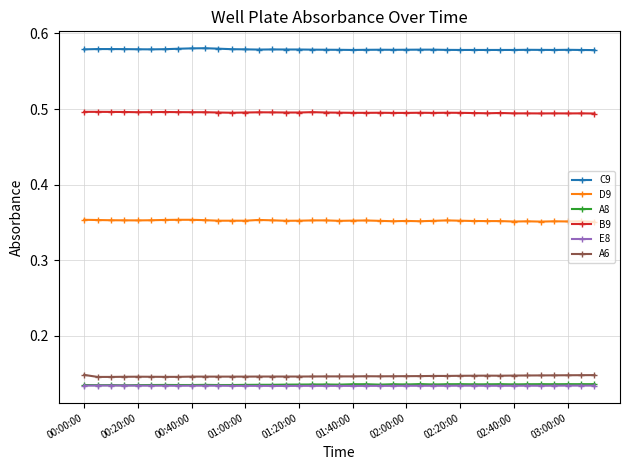

At how many categories does at least one series exceed 0?

39